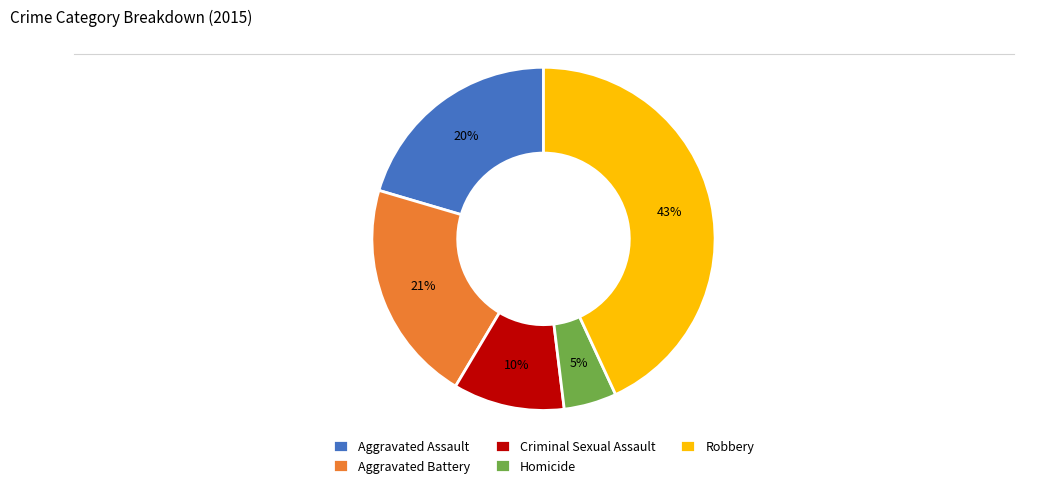

To the nearest percent, what is the difference between the largest and smallest slice percentages?

38%